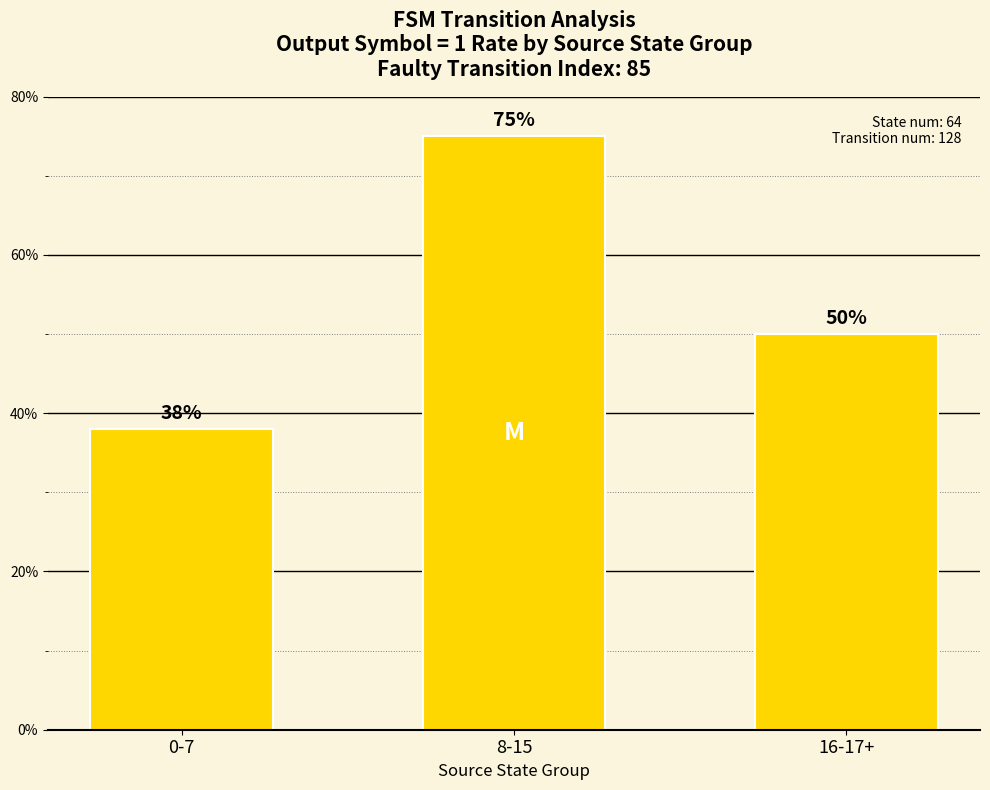

Approximately how many times larger is the value at 16-17+ compared to 0-7?

1.3